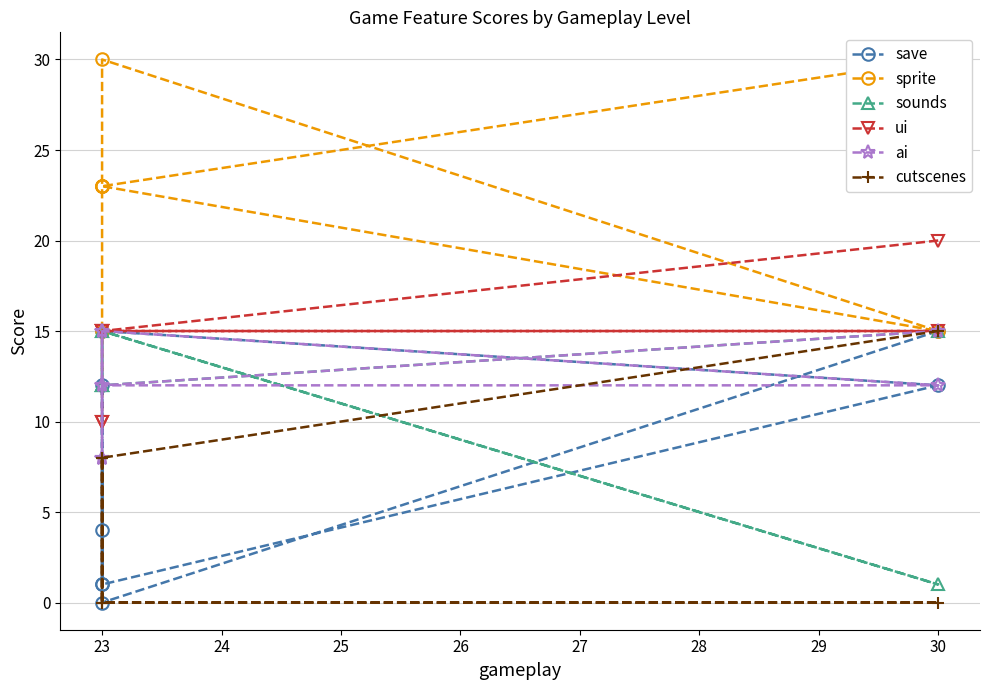

What is the average value of the sprite series?

23